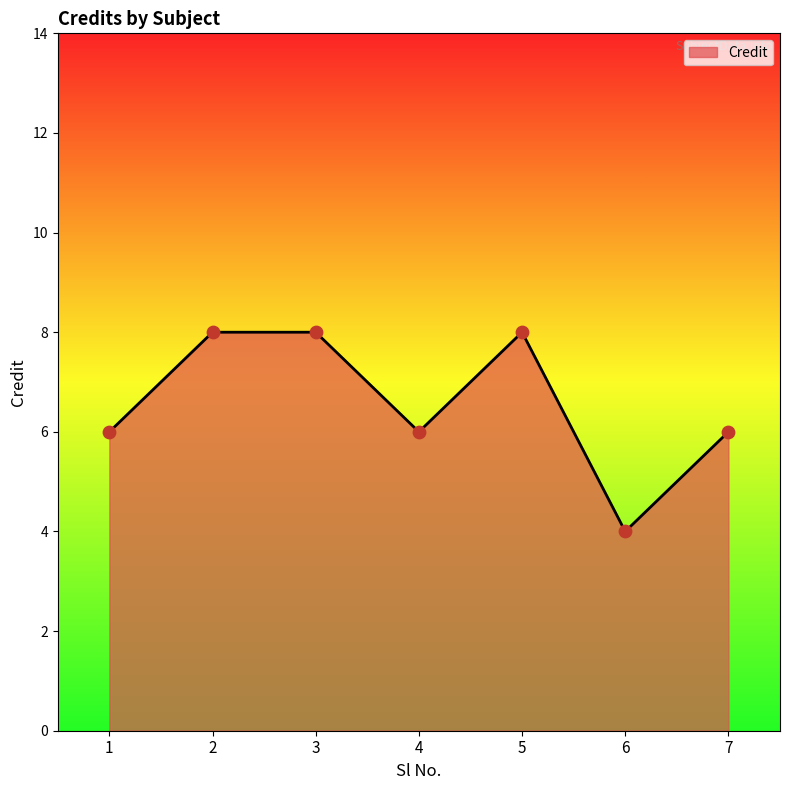

Approximately how many times larger is the value at 3 compared to 5?

1.0